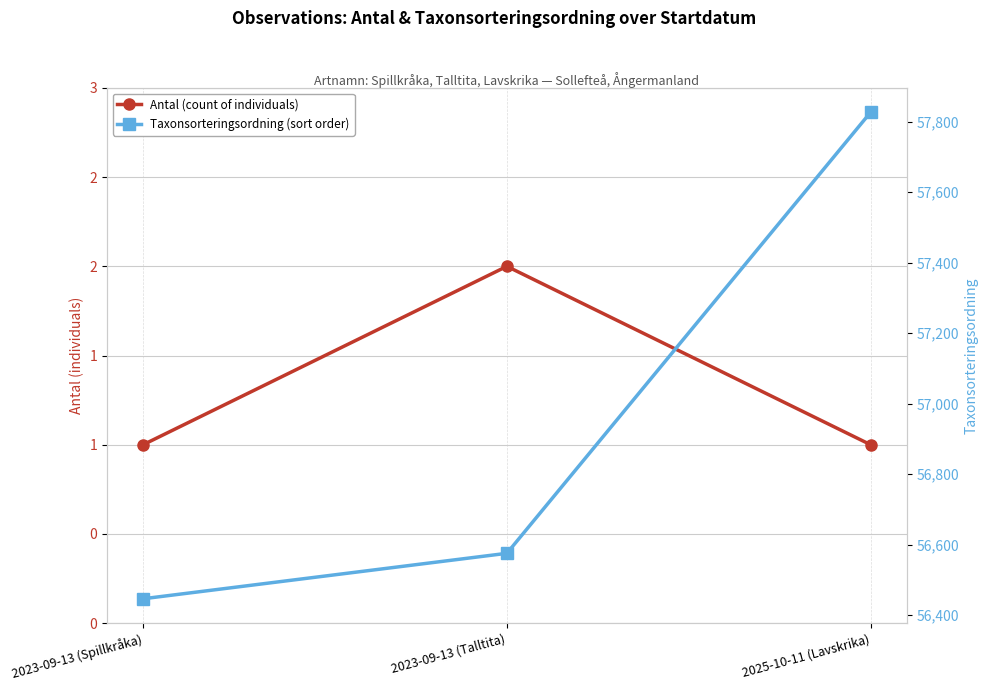

How many data points does each series have?

3